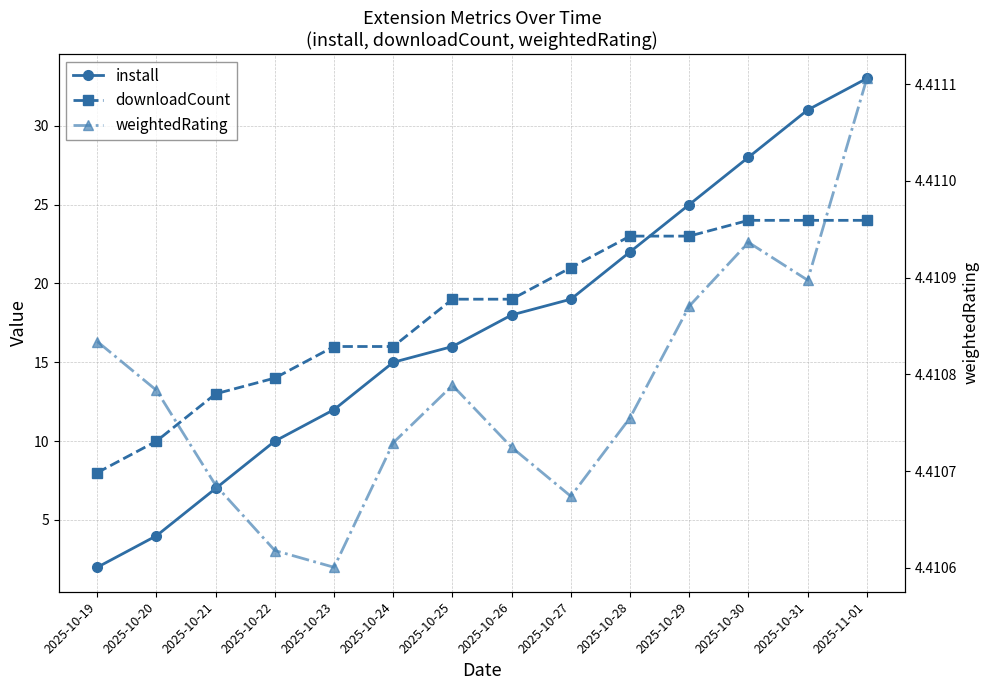

What is the difference between the second highest and minimum values in the install series?

29.0